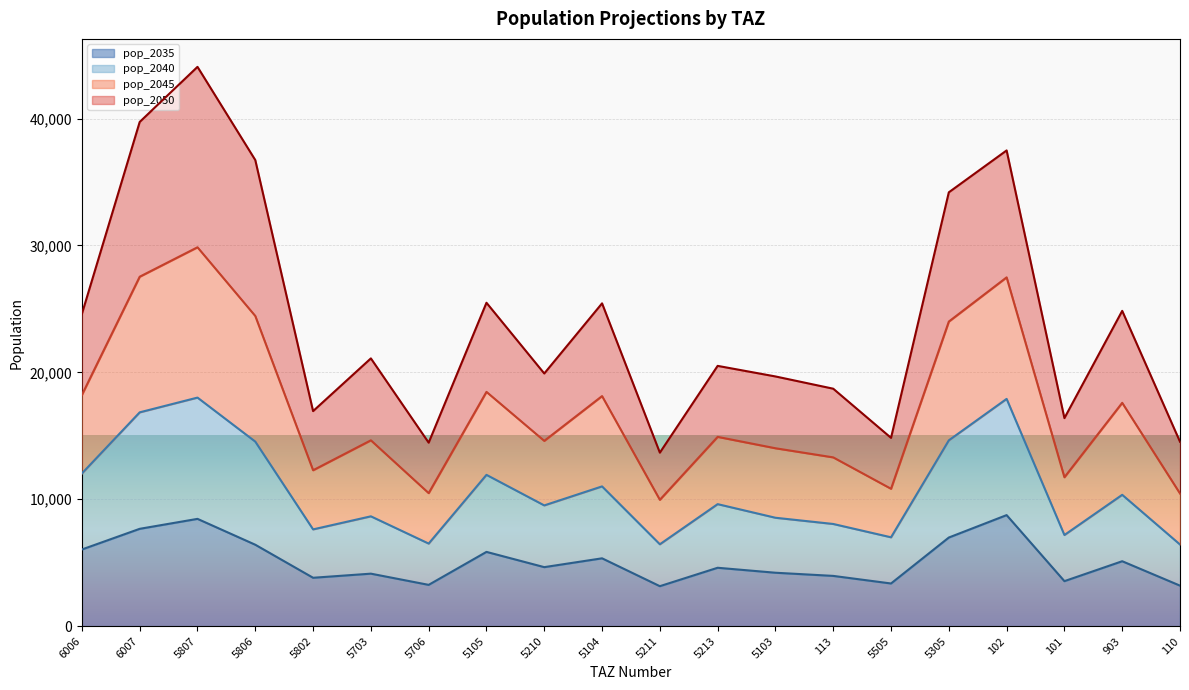

True or false: pop_2035 has a value of 5346.0 at 5104.

True